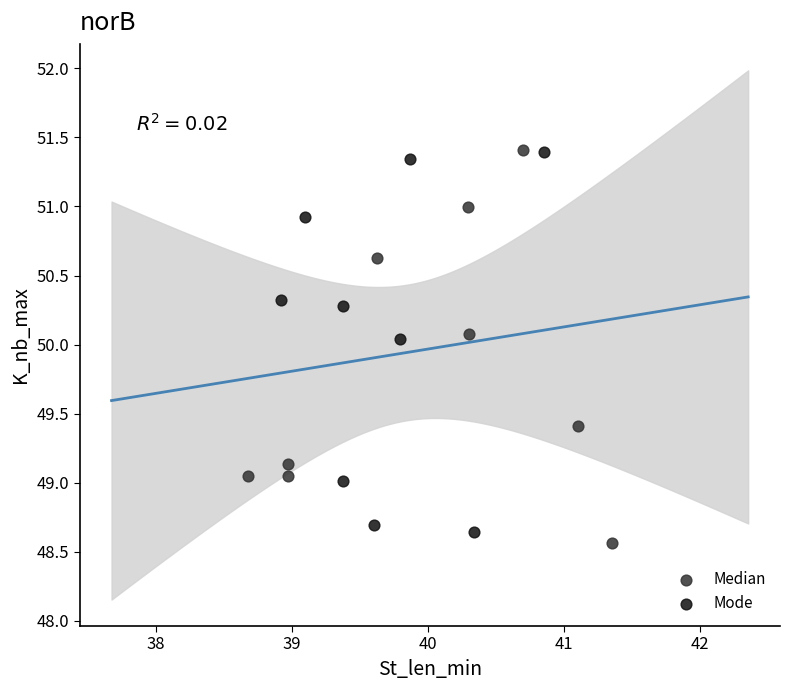

Which series has the largest Y range (max minus min)?

Median